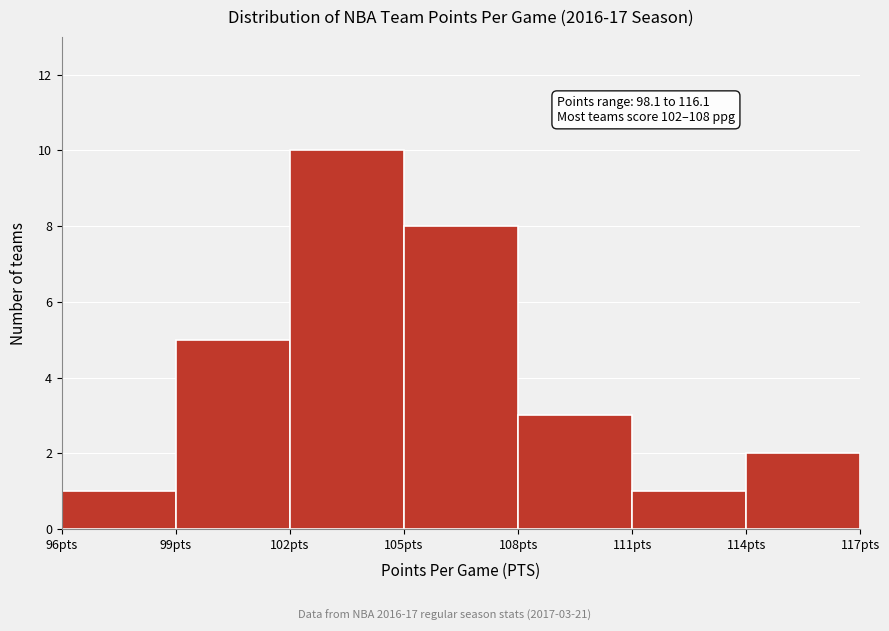

Over which range of the x-axis is the bar tallest?

102 to 105